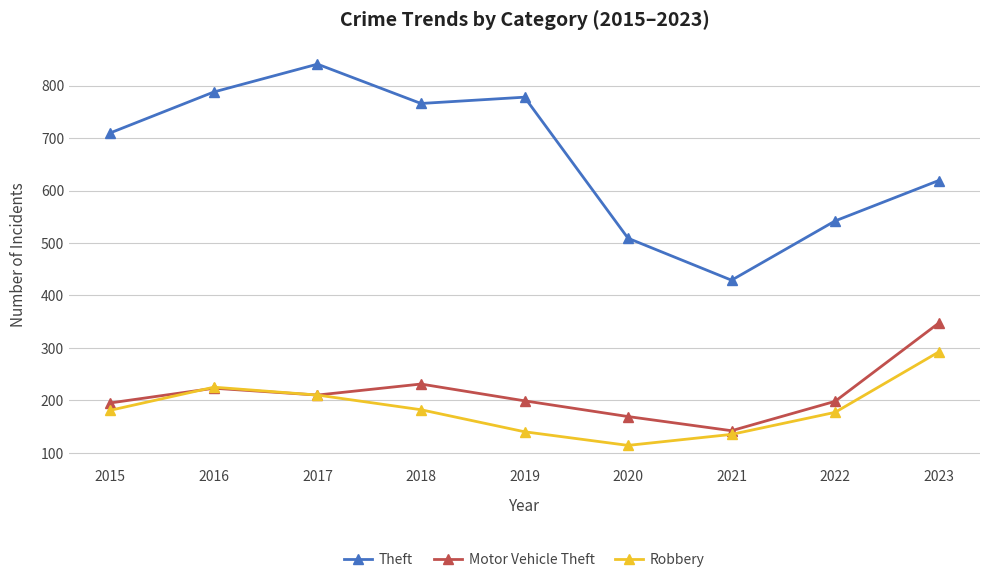

True or false: Theft and Motor Vehicle Theft intersect in this chart.

False